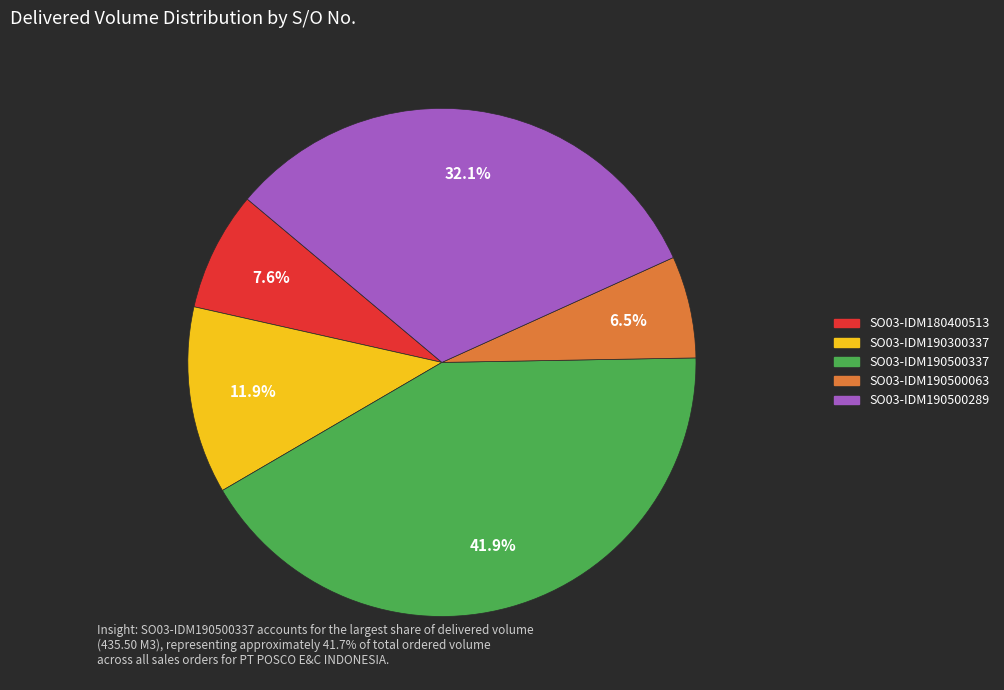

What percentage is the SO03-IDM180400513 slice, to the nearest percent?

8%